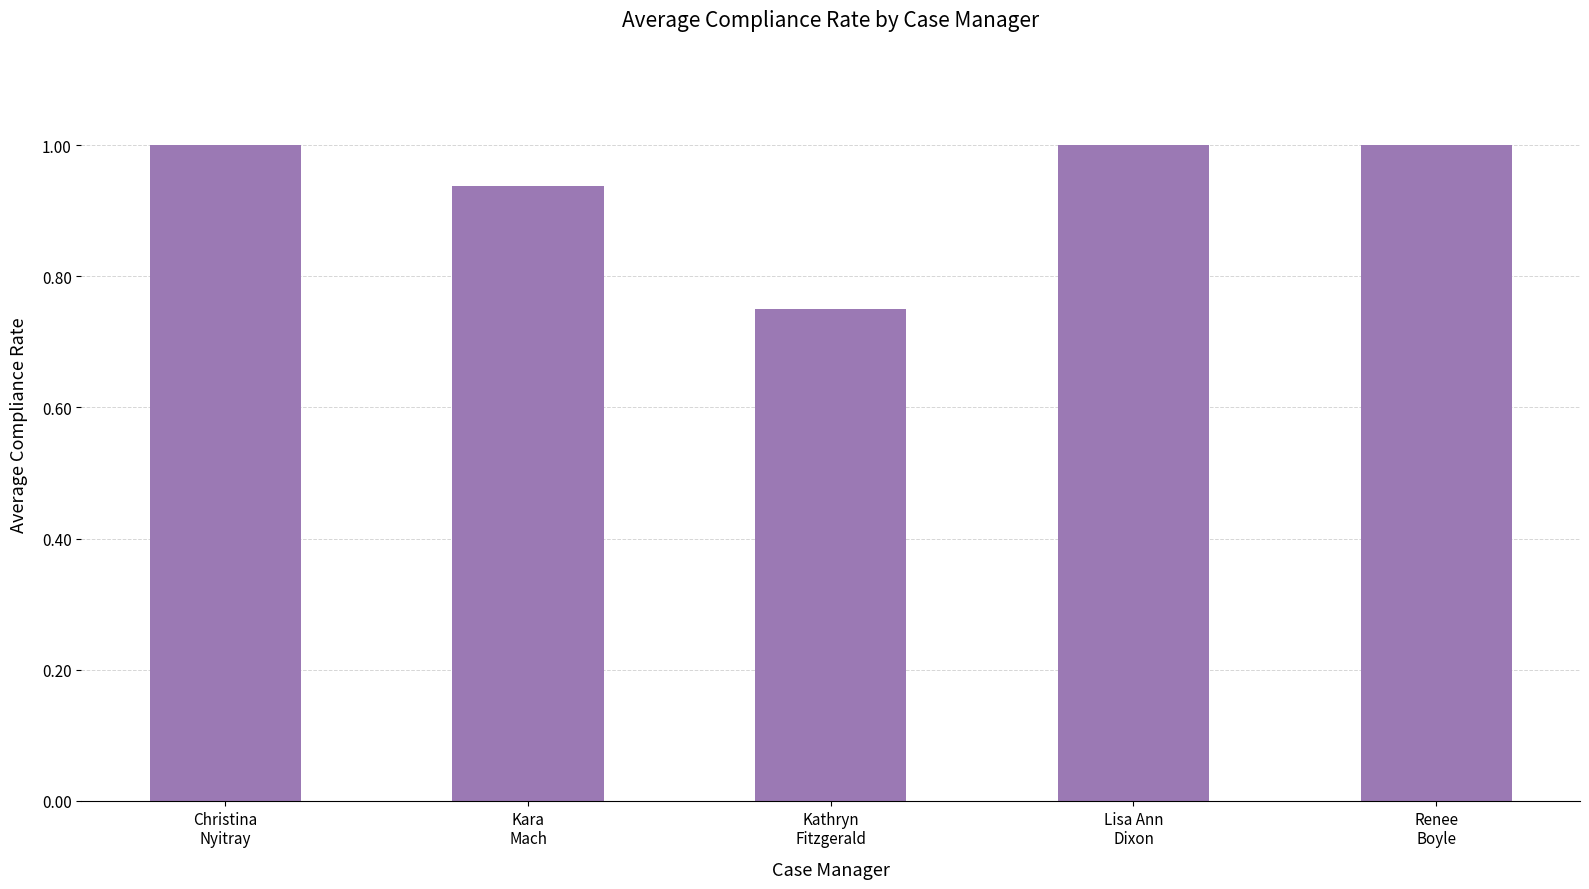

What is the value of the 1st bar from the left?

1.0